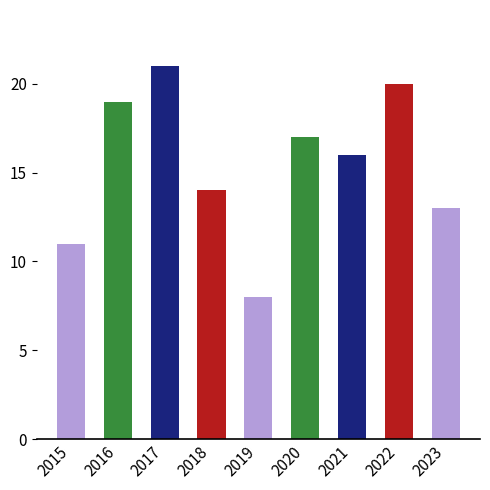

At which label is the value closest to 14?

2018